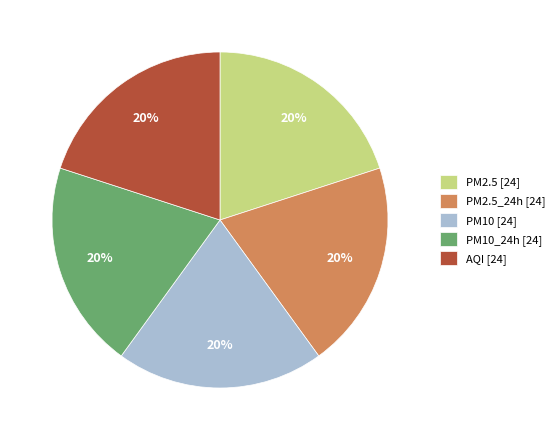

True or false: PM10_24h [24] accounts for 6% of the total.

False